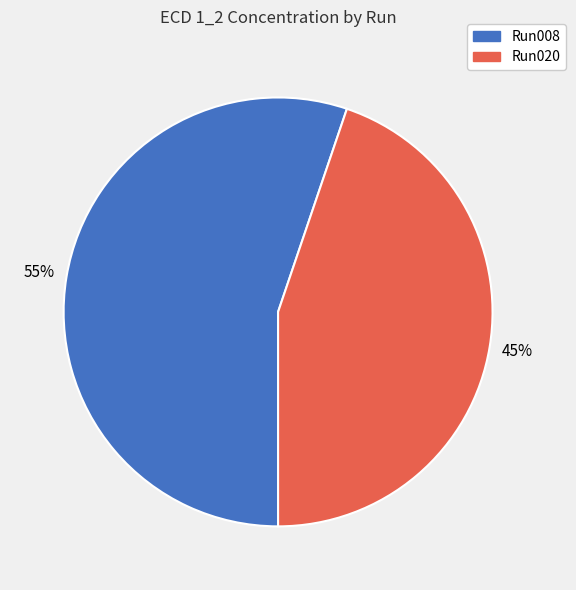

Does any single category account for the majority?

Yes